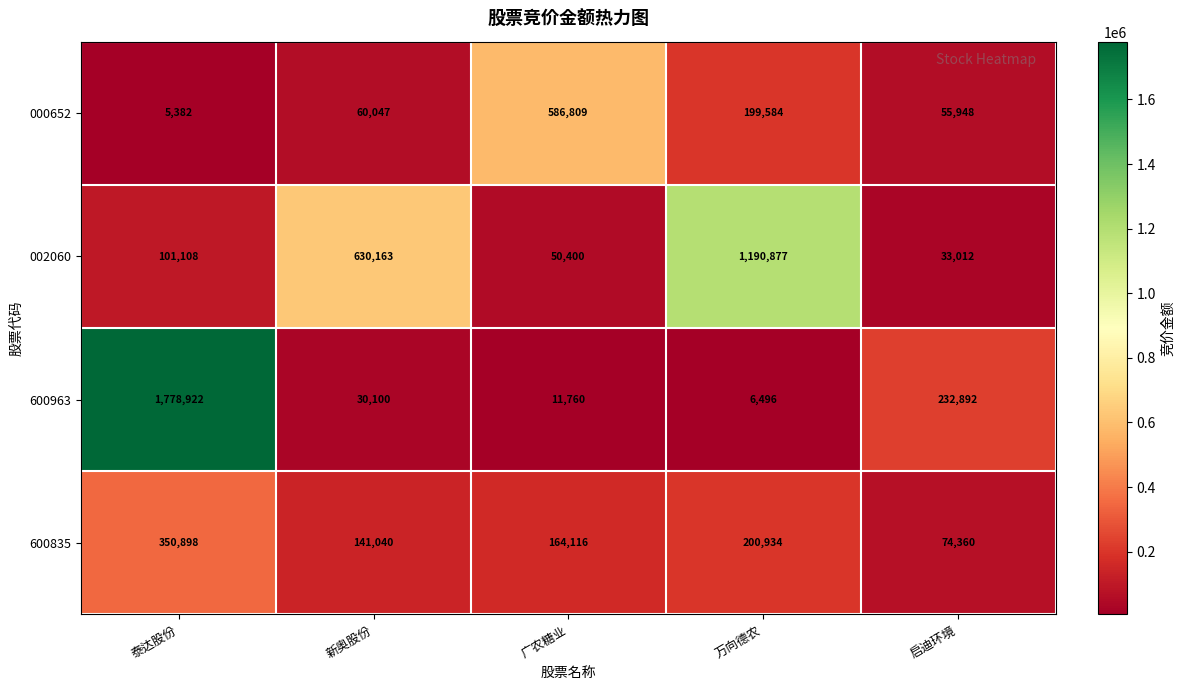

At which category is the sum across all series the highest?

泰达股份